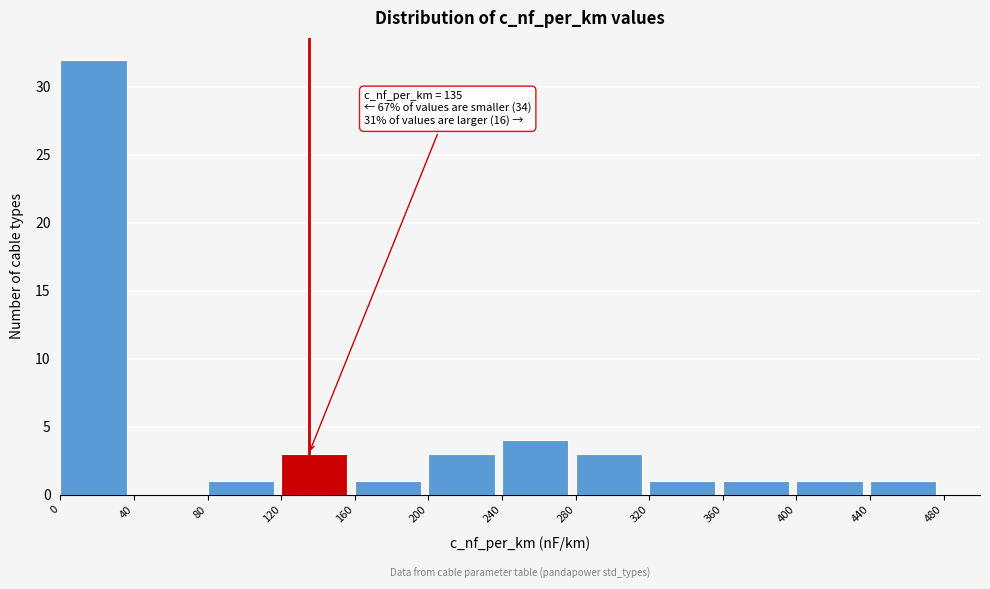

Over which range of the x-axis is the bar tallest?

0 to 40